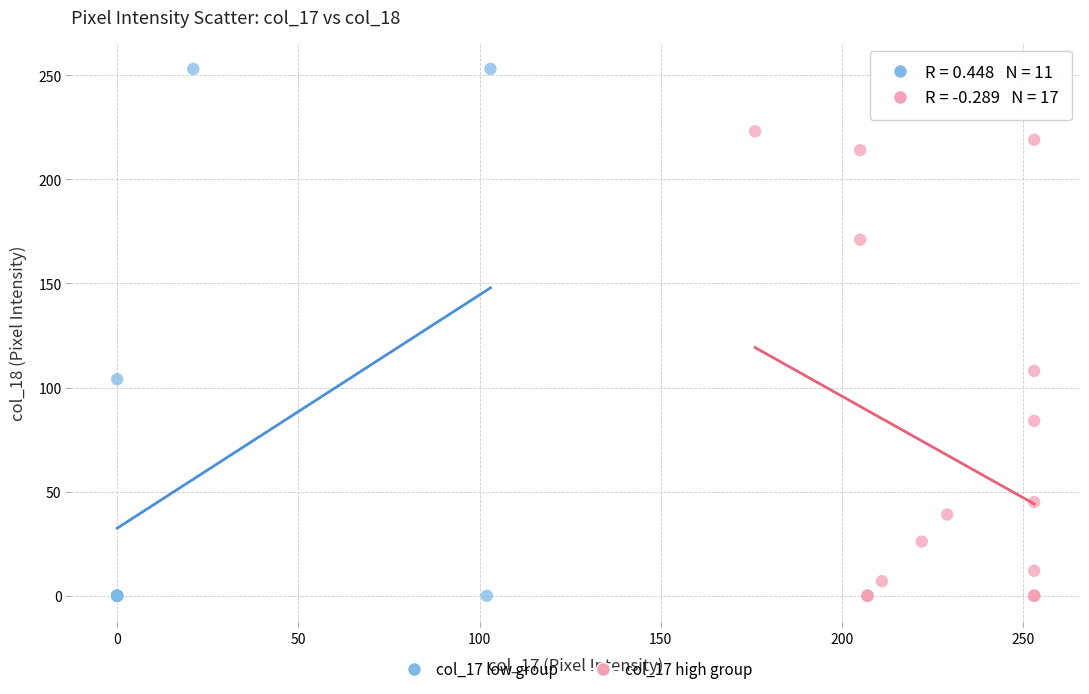

Which series contains the highest Y value?

col_17 low group